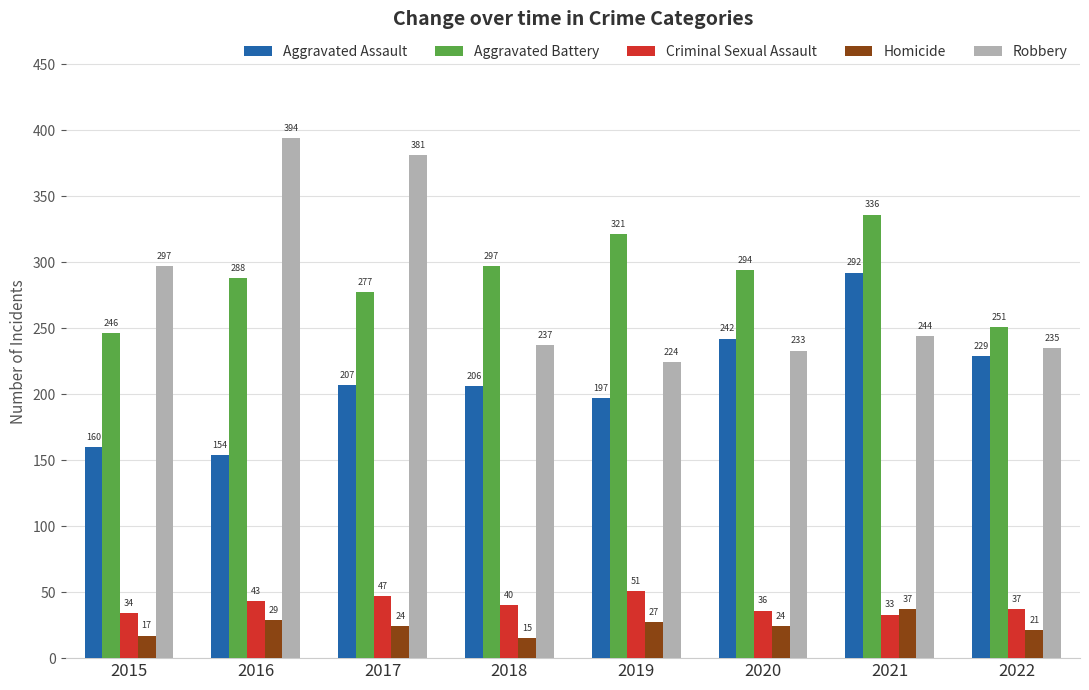

Between 2019 and 2022, which series saw the biggest shift?

Aggravated Battery